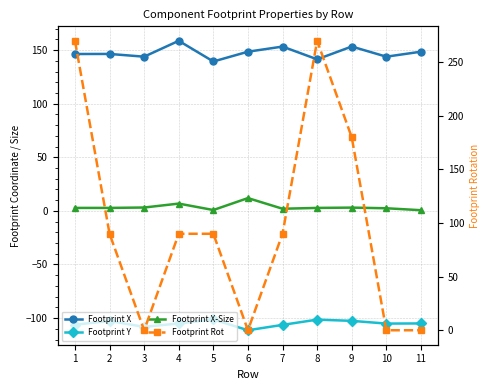

How many data points does each series have?

11